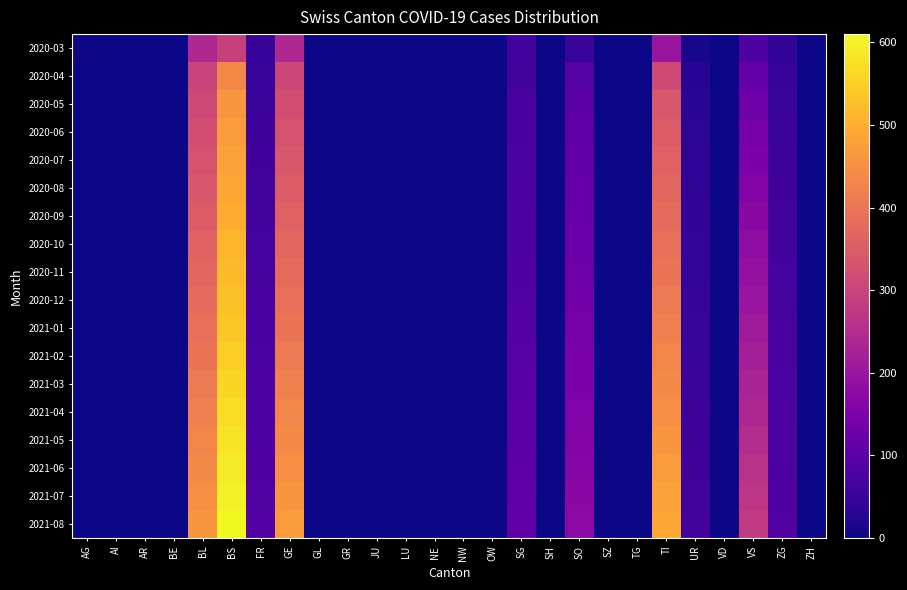

Reading left to right, extract all data points from this chart.

2020-03: AG=3	AI=0	AR=0	BE=0	BL=242	BS=292	FR=46	GE=241	GL=0	GR=0	JU=0	LU=0	NE=0	NW=0	OW=0	SG=62	SH=0	SO=48	SZ=0	TG=0	TI=202	UR=11	VD=0	VS=81	ZG=39	ZH=0
2020-04: AG=0	AI=0	AR=0	BE=0	BL=298	BS=434	FR=49	GE=305	GL=0	GR=0	JU=0	LU=0	NE=0	NW=0	OW=0	SG=62	SH=0	SO=92	SZ=0	TG=0	TI=314	UR=26	VD=0	VS=112	ZG=46	ZH=0
2020-05: AG=0	AI=0	AR=0	BE=0	BL=310	BS=460	FR=52	GE=320	GL=0	GR=0	JU=0	LU=0	NE=0	NW=0	OW=0	SG=70	SH=0	SO=100	SZ=0	TG=0	TI=340	UR=30	VD=0	VS=130	ZG=50	ZH=0
2020-06: AG=0	AI=0	AR=0	BE=0	BL=320	BS=470	FR=55	GE=330	GL=0	GR=0	JU=0	LU=0	NE=0	NW=0	OW=0	SG=72	SH=0	SO=105	SZ=0	TG=0	TI=350	UR=32	VD=0	VS=140	ZG=52	ZH=0
2020-07: AG=0	AI=0	AR=0	BE=0	BL=330	BS=480	FR=58	GE=340	GL=0	GR=0	JU=0	LU=0	NE=0	NW=0	OW=0	SG=75	SH=0	SO=110	SZ=0	TG=0	TI=360	UR=35	VD=0	VS=150	ZG=55	ZH=0
2020-08: AG=0	AI=0	AR=0	BE=0	BL=340	BS=490	FR=60	GE=350	GL=0	GR=0	JU=0	LU=0	NE=0	NW=0	OW=0	SG=78	SH=0	SO=115	SZ=0	TG=0	TI=370	UR=38	VD=0	VS=160	ZG=58	ZH=0
2020-09: AG=0	AI=0	AR=0	BE=0	BL=350	BS=500	FR=62	GE=360	GL=0	GR=0	JU=0	LU=0	NE=0	NW=0	OW=0	SG=80	SH=0	SO=120	SZ=0	TG=0	TI=380	UR=40	VD=0	VS=170	ZG=60	ZH=0
2020-10: AG=0	AI=0	AR=0	BE=0	BL=360	BS=510	FR=65	GE=370	GL=0	GR=0	JU=0	LU=0	NE=0	NW=0	OW=0	SG=82	SH=0	SO=125	SZ=0	TG=0	TI=390	UR=42	VD=0	VS=180	ZG=62	ZH=0
2020-11: AG=0	AI=0	AR=0	BE=0	BL=370	BS=520	FR=68	GE=380	GL=0	GR=0	JU=0	LU=0	NE=0	NW=0	OW=0	SG=85	SH=0	SO=130	SZ=0	TG=0	TI=400	UR=44	VD=0	VS=190	ZG=65	ZH=0
2020-12: AG=0	AI=0	AR=0	BE=0	BL=380	BS=530	FR=70	GE=390	GL=0	GR=0	JU=0	LU=0	NE=0	NW=0	OW=0	SG=88	SH=0	SO=135	SZ=0	TG=0	TI=410	UR=46	VD=0	VS=200	ZG=68	ZH=0
2021-01: AG=0	AI=0	AR=0	BE=0	BL=390	BS=540	FR=72	GE=400	GL=0	GR=0	JU=0	LU=0	NE=0	NW=0	OW=0	SG=90	SH=0	SO=140	SZ=0	TG=0	TI=420	UR=48	VD=0	VS=210	ZG=70	ZH=0
2021-02: AG=0	AI=0	AR=0	BE=0	BL=400	BS=550	FR=75	GE=410	GL=0	GR=0	JU=0	LU=0	NE=0	NW=0	OW=0	SG=92	SH=0	SO=145	SZ=0	TG=0	TI=430	UR=50	VD=0	VS=220	ZG=72	ZH=0
2021-03: AG=0	AI=0	AR=0	BE=0	BL=410	BS=560	FR=78	GE=420	GL=0	GR=0	JU=0	LU=0	NE=0	NW=0	OW=0	SG=95	SH=0	SO=150	SZ=0	TG=0	TI=440	UR=52	VD=0	VS=230	ZG=75	ZH=0
2021-04: AG=0	AI=0	AR=0	BE=0	BL=420	BS=570	FR=80	GE=430	GL=0	GR=0	JU=0	LU=0	NE=0	NW=0	OW=0	SG=98	SH=0	SO=155	SZ=0	TG=0	TI=450	UR=54	VD=0	VS=240	ZG=78	ZH=0
2021-05: AG=0	AI=0	AR=0	BE=0	BL=430	BS=580	FR=82	GE=440	GL=0	GR=0	JU=0	LU=0	NE=0	NW=0	OW=0	SG=100	SH=0	SO=160	SZ=0	TG=0	TI=460	UR=56	VD=0	VS=250	ZG=80	ZH=0
2021-06: AG=0	AI=0	AR=0	BE=0	BL=440	BS=590	FR=85	GE=450	GL=0	GR=0	JU=0	LU=0	NE=0	NW=0	OW=0	SG=102	SH=0	SO=165	SZ=0	TG=0	TI=470	UR=58	VD=0	VS=260	ZG=82	ZH=0
2021-07: AG=0	AI=0	AR=0	BE=0	BL=450	BS=600	FR=88	GE=460	GL=0	GR=0	JU=0	LU=0	NE=0	NW=0	OW=0	SG=105	SH=0	SO=170	SZ=0	TG=0	TI=480	UR=60	VD=0	VS=270	ZG=85	ZH=0
2021-08: AG=0	AI=0	AR=0	BE=0	BL=460	BS=610	FR=90	GE=470	GL=0	GR=0	JU=0	LU=0	NE=0	NW=0	OW=0	SG=108	SH=0	SO=175	SZ=0	TG=0	TI=490	UR=62	VD=0	VS=280	ZG=88	ZH=0